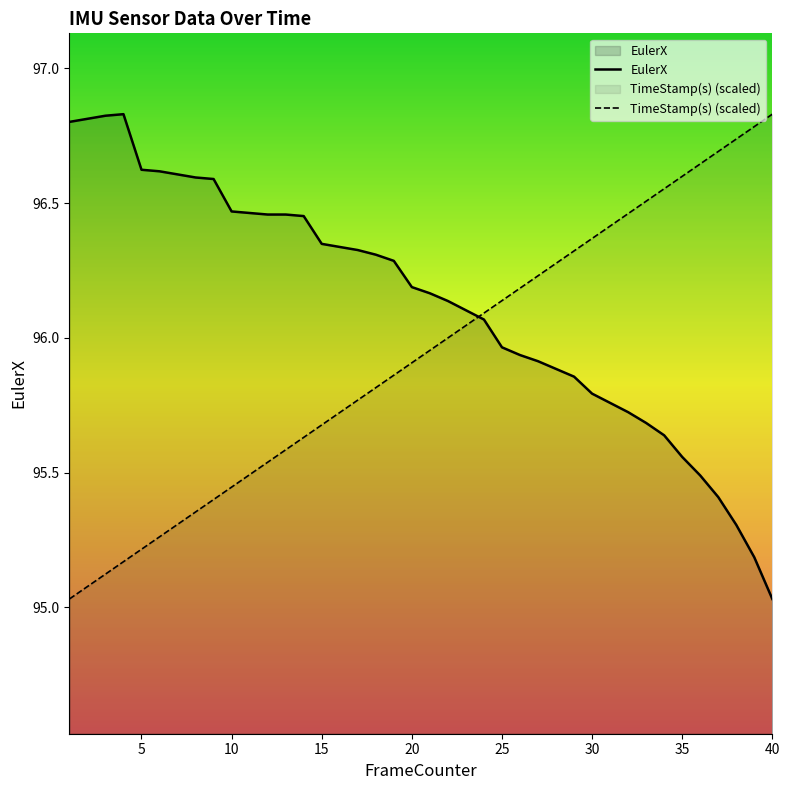

What are all the series names shown in the legend?

EulerX, TimeStamp(s)